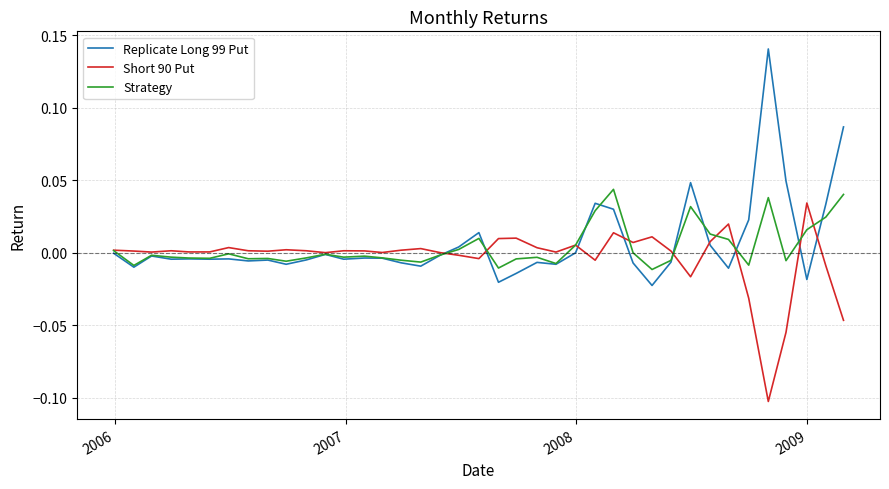

Which series has the largest range (max minus min)?

Replicate Long 99 Put